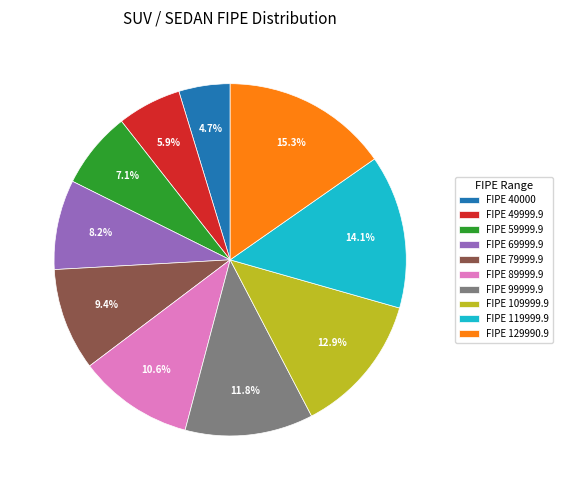

Is the sum of FIPE 69999.9 and FIPE 109999.9 greater than half?

No